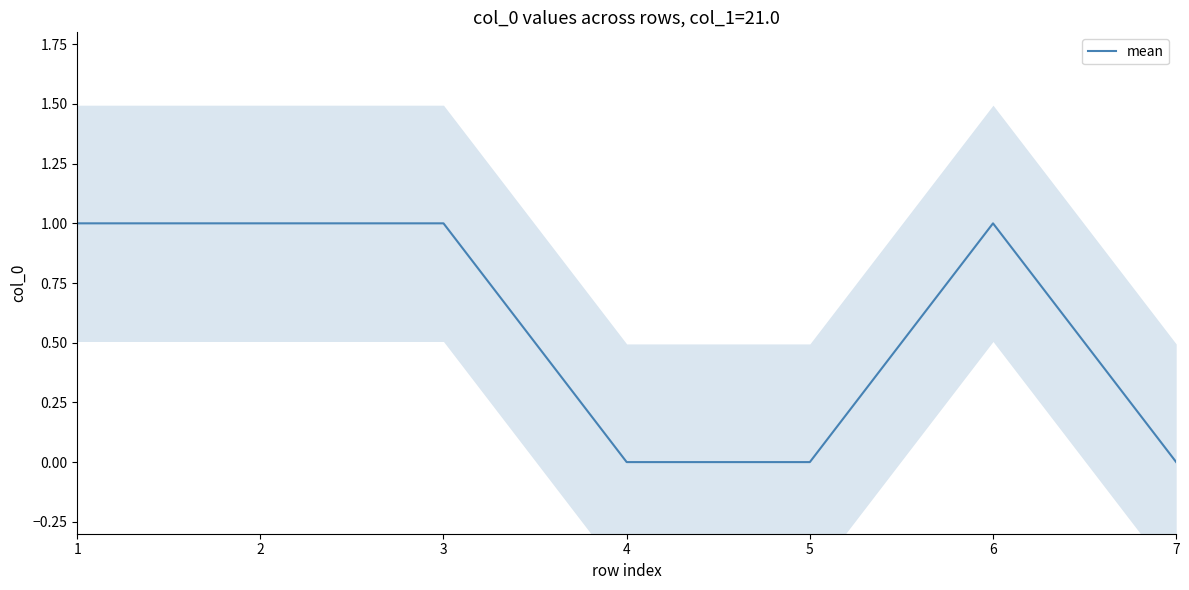

What is the average value?

1